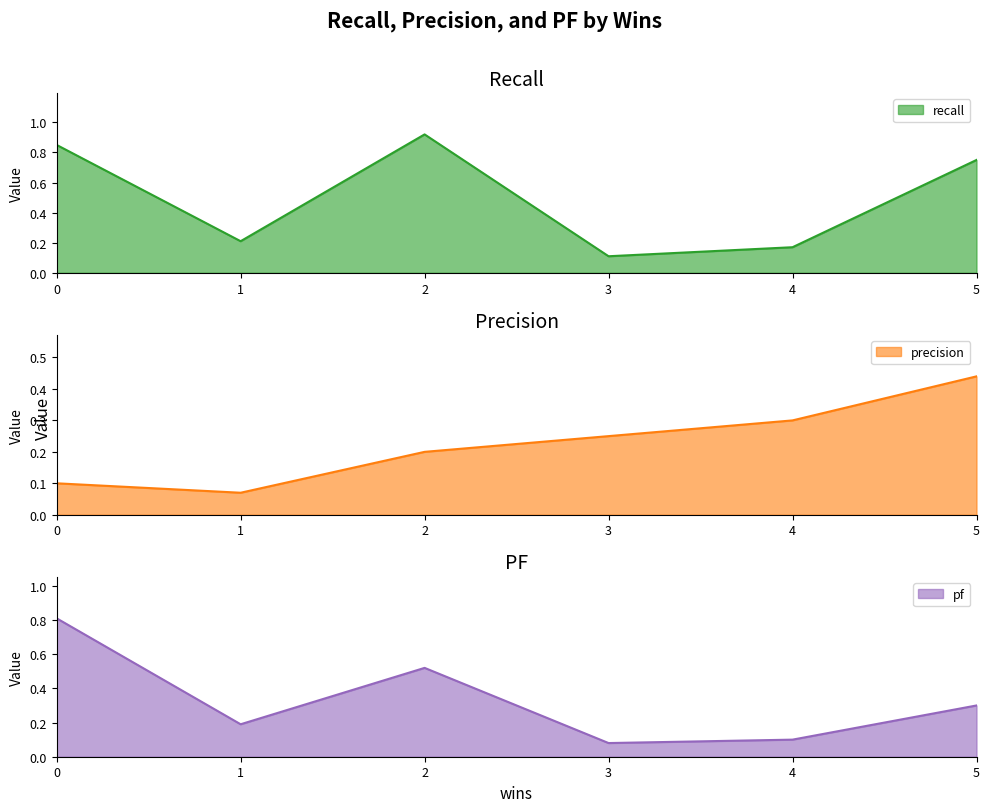

List the labels in order of recall value, largest first.

2, 0, 5, 1, 4, 3